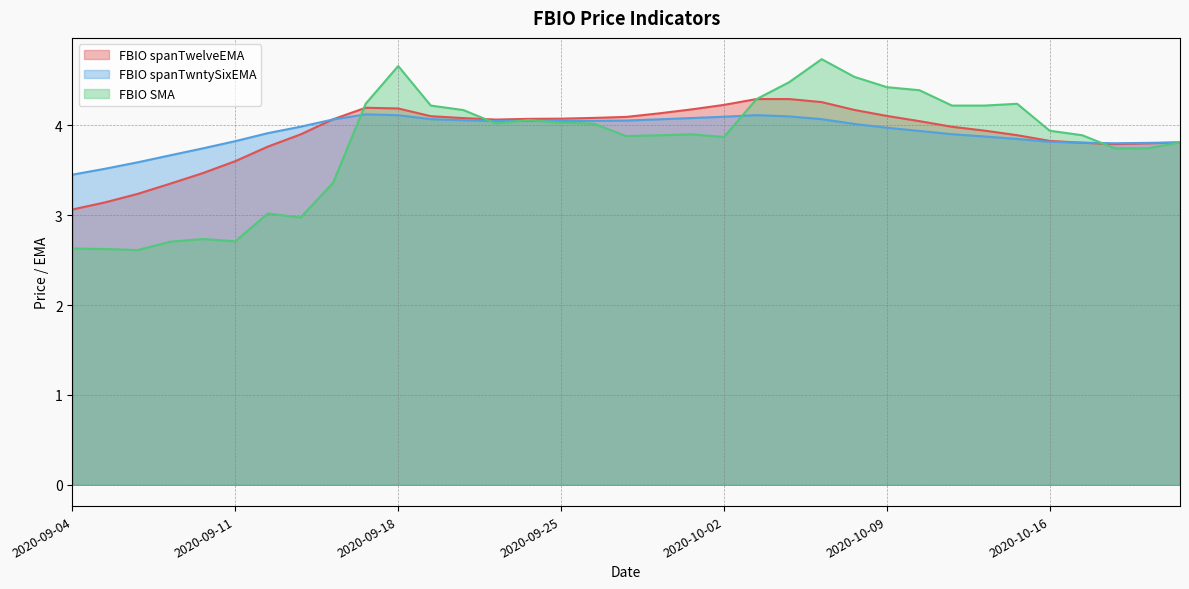

At how many categories does at least one series exceed 3?

35